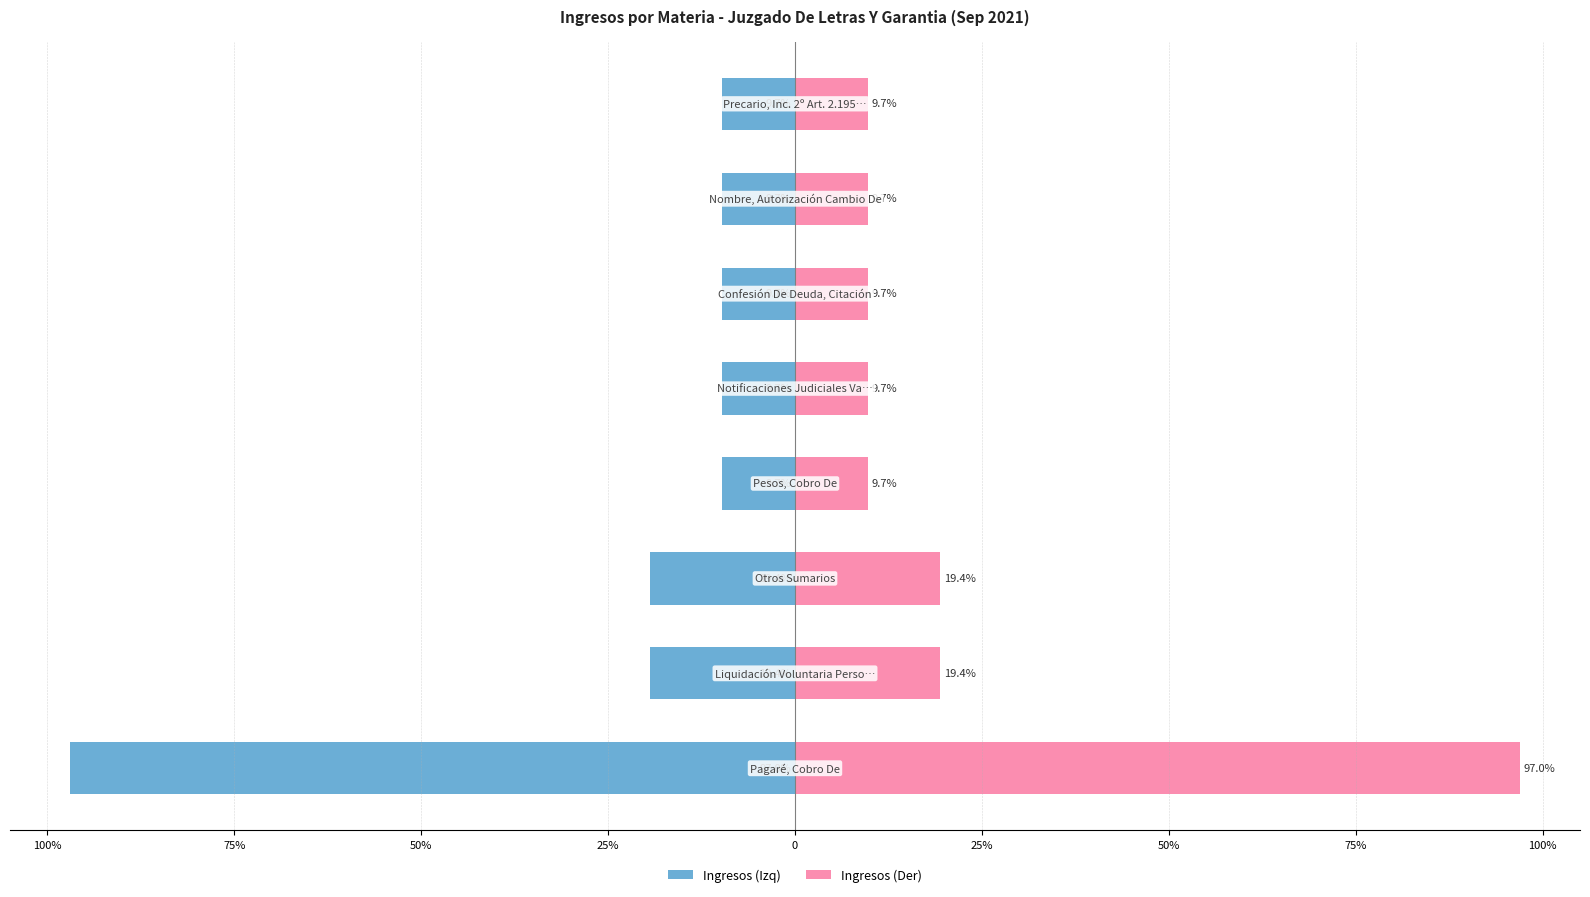

Between 25% and 75%, which series saw the biggest shift?

Ingresos (Izq)